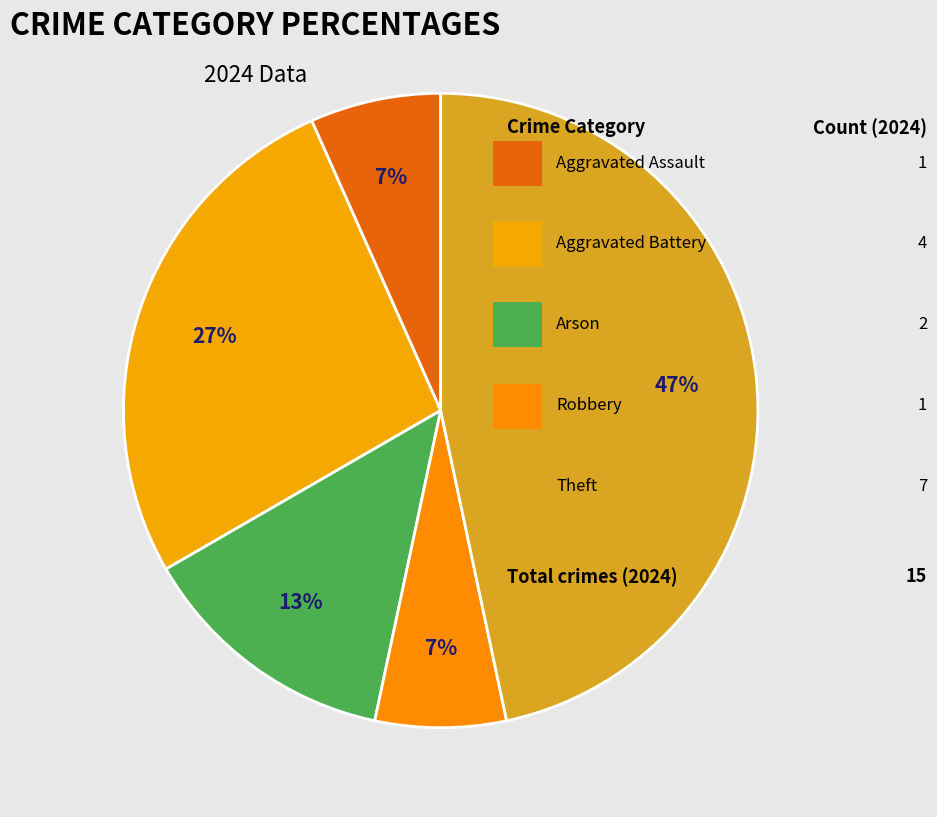

How many segments does this pie chart have?

5